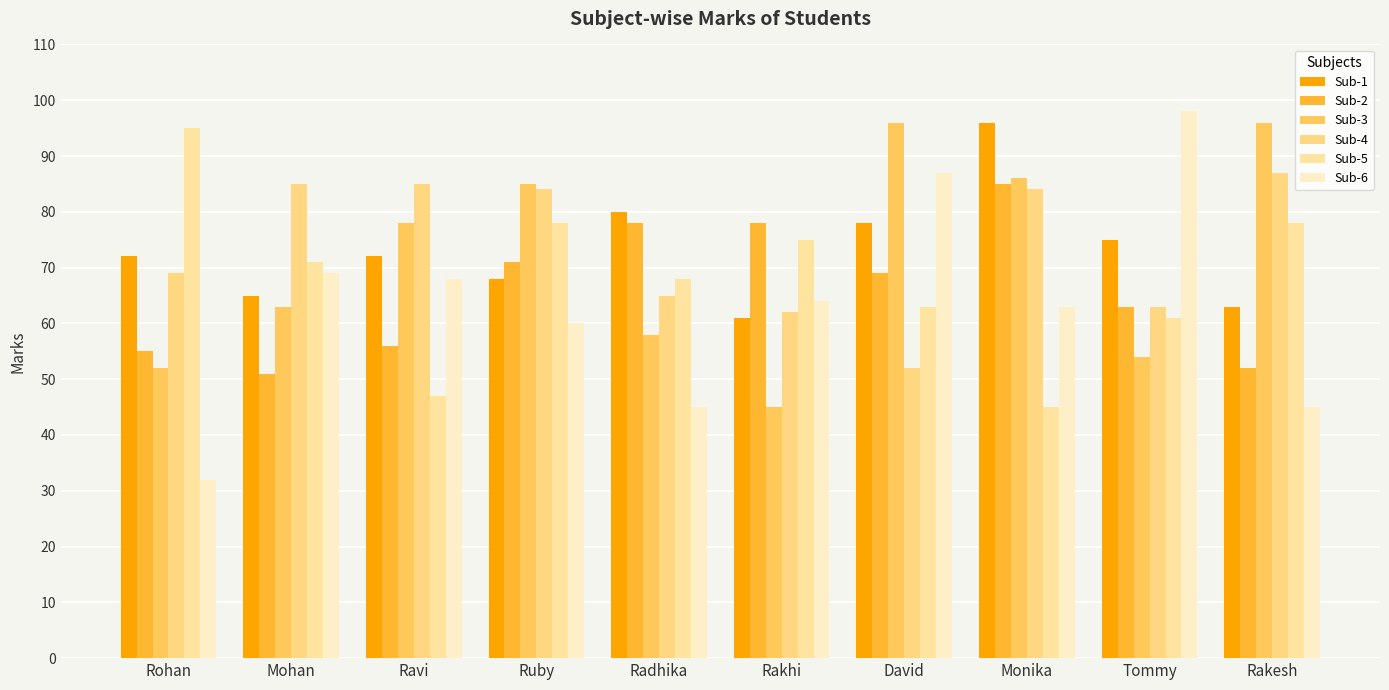

What is the average value of the Sub-2 series?

66